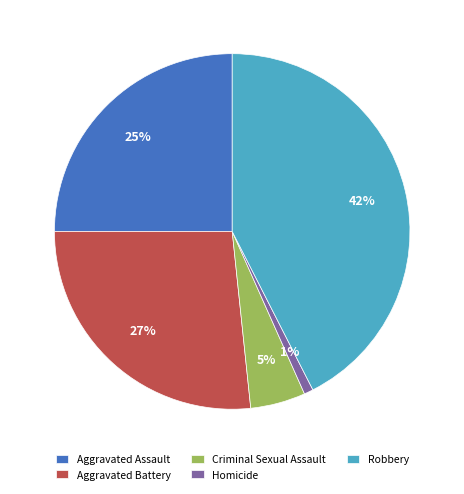

How many segments does this pie chart have?

5